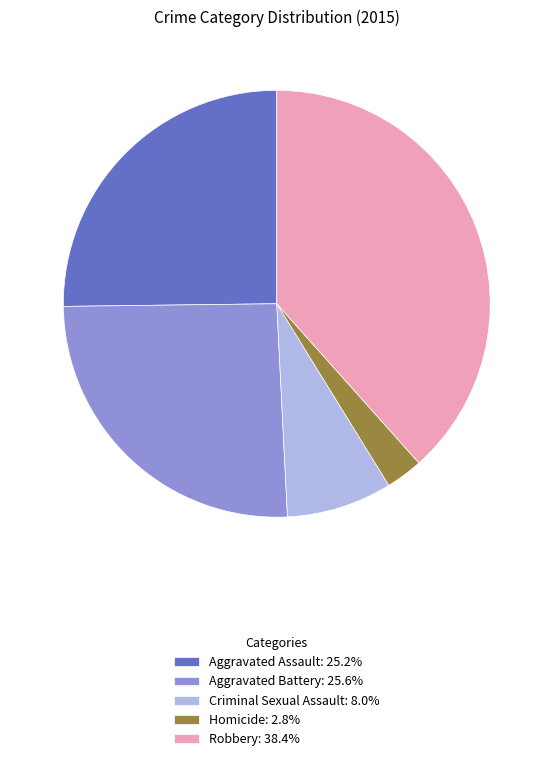

What is the ratio of the value at Robbery: 38.4% to the value at Criminal Sexual Assault: 8.0%?

4.8